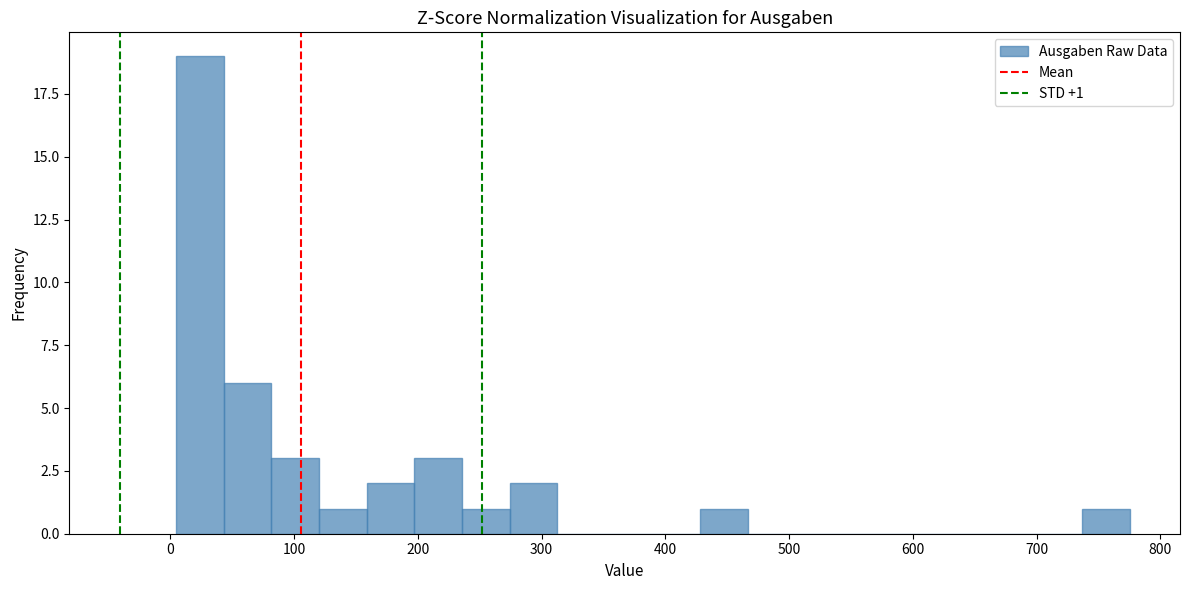

Around what value on the x-axis is the tallest bar? Give the approximate position of its centre, as read against the axis.

20